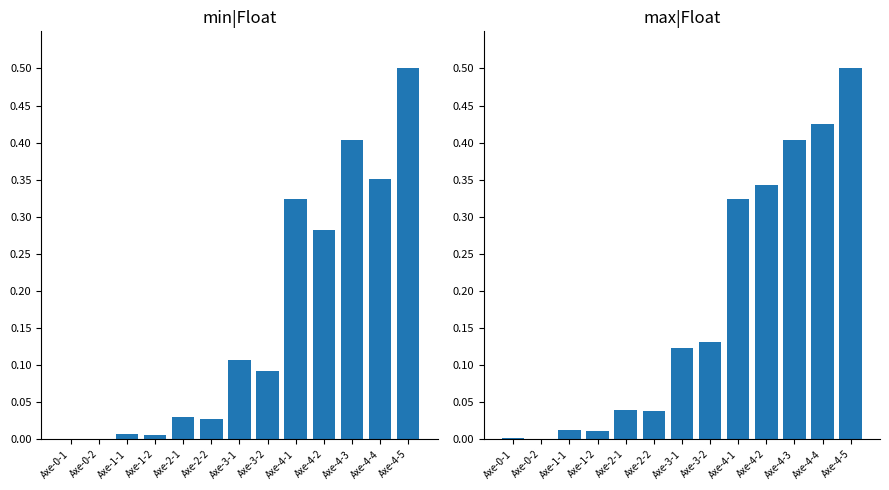

The value of max|Float at Axe-3-2 is 0.0. True or false?

False